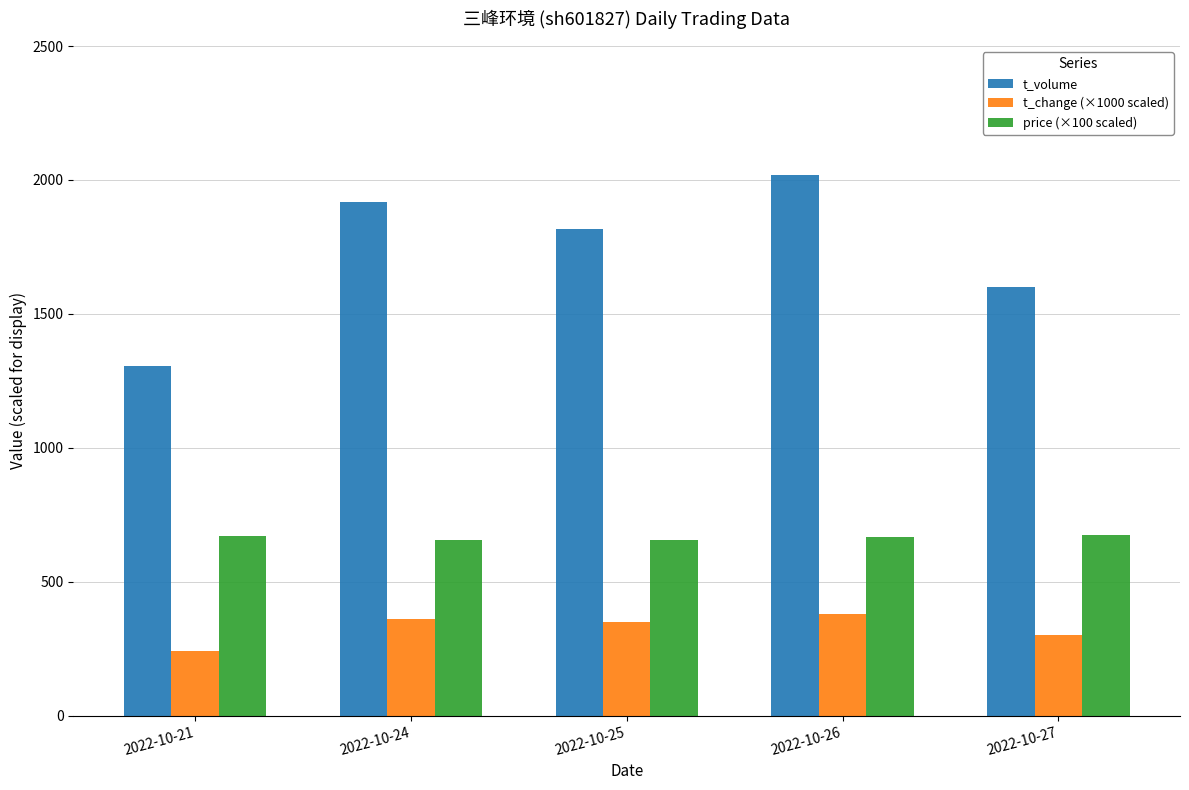

The t_change (×1000 scaled) series shows 109 at 2022-10-25. True or false?

False